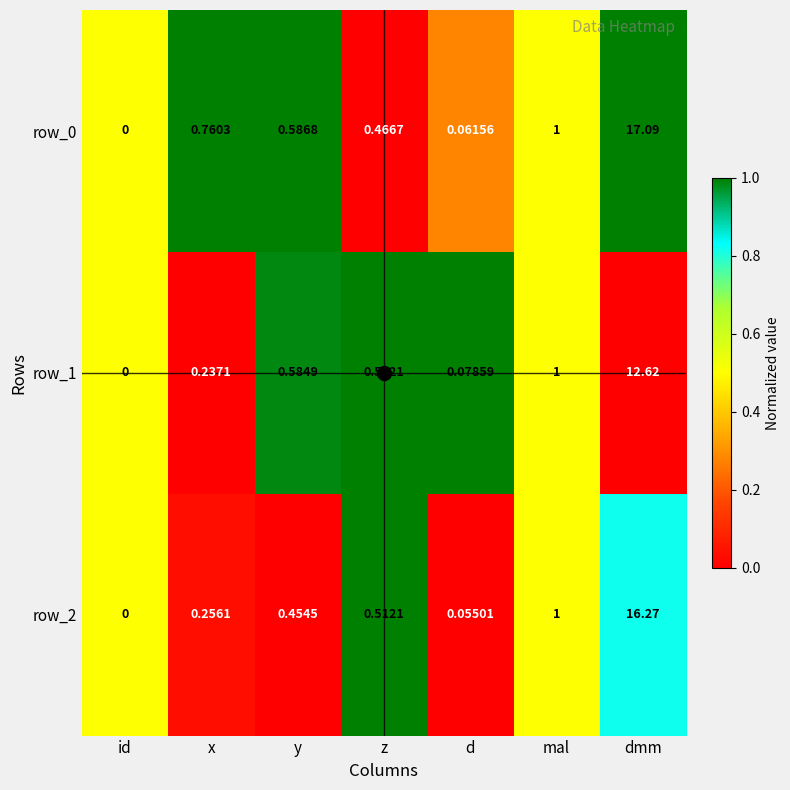

Which category has the highest value in the row_2 series?

dmm